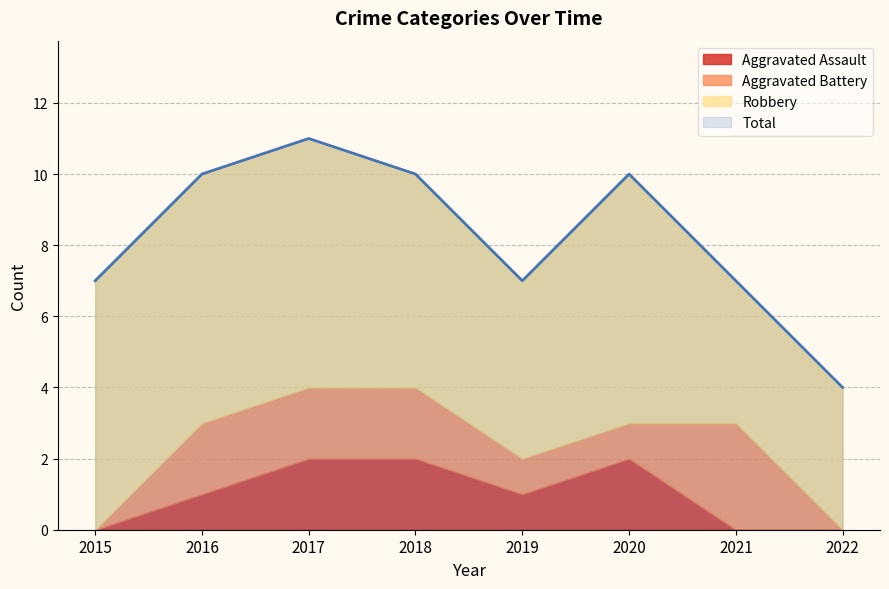

What is the spread (max minus min) of values at 2015?

7